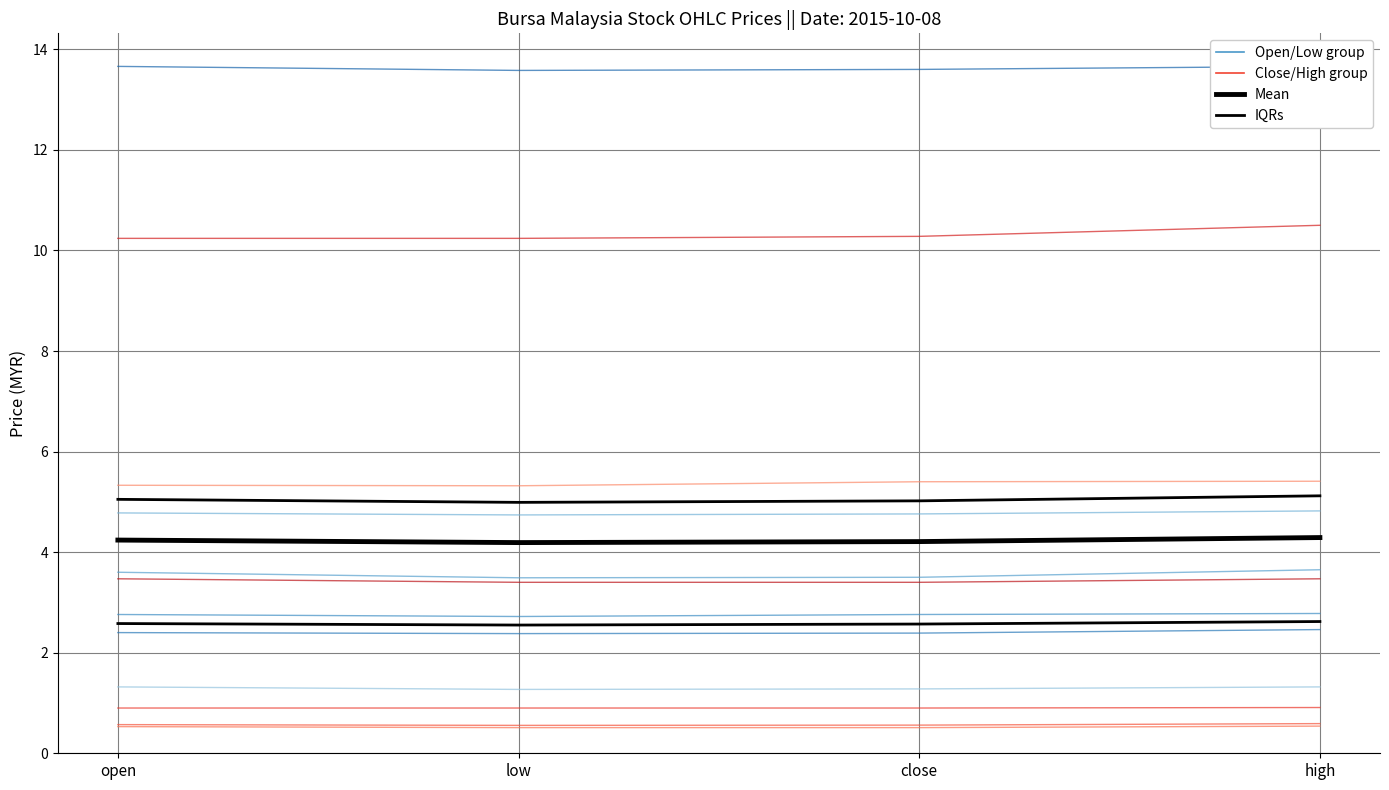

Which series has the largest total across all categories?

Close/High group